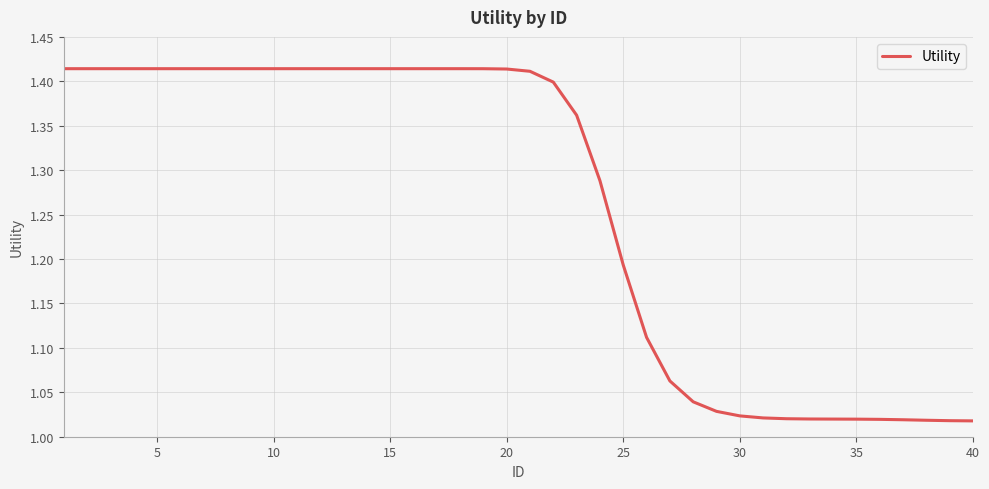

What is the difference between the maximum and minimum values?

0.4